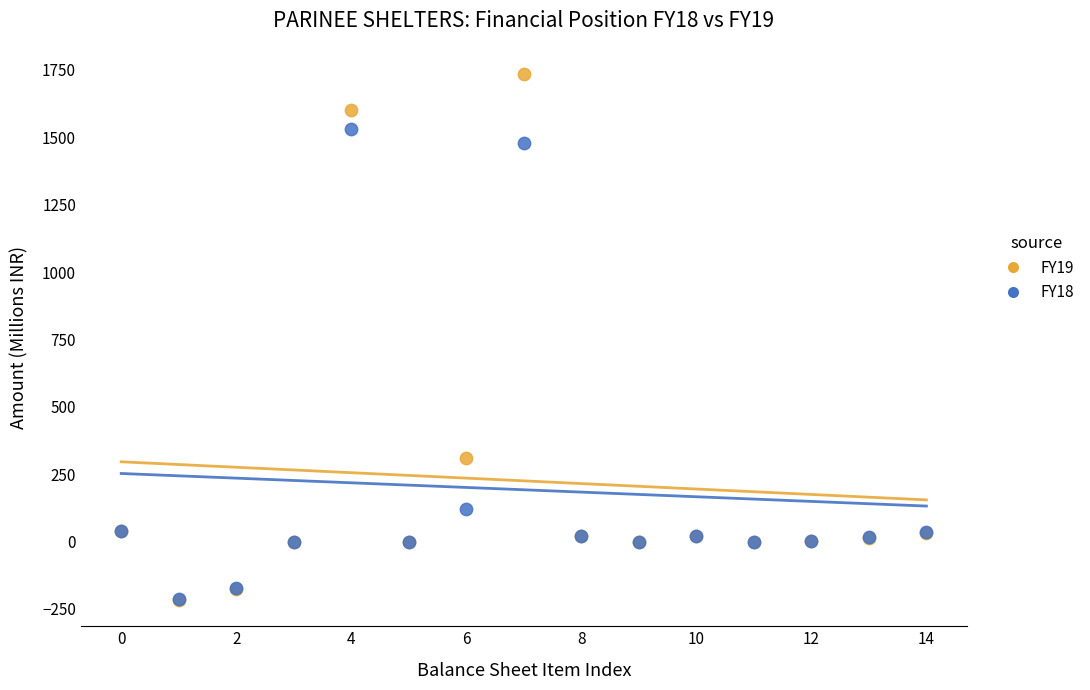

Which series has the largest Y range (max minus min)?

FY19